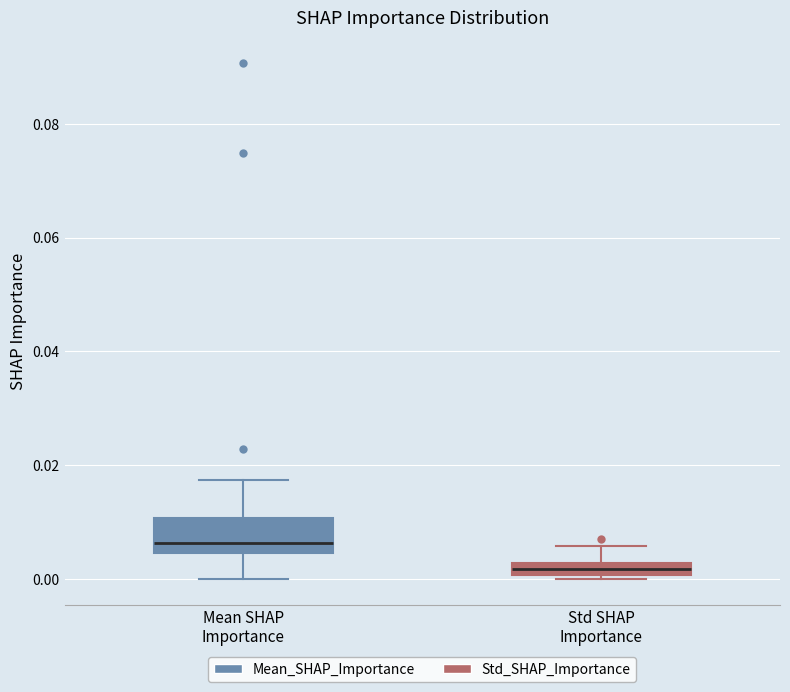

Where is the lower edge of the box for Mean SHAP Importance on the y-axis? The values are not printed on the chart, so give them approximately, as read against the axis.

0.004